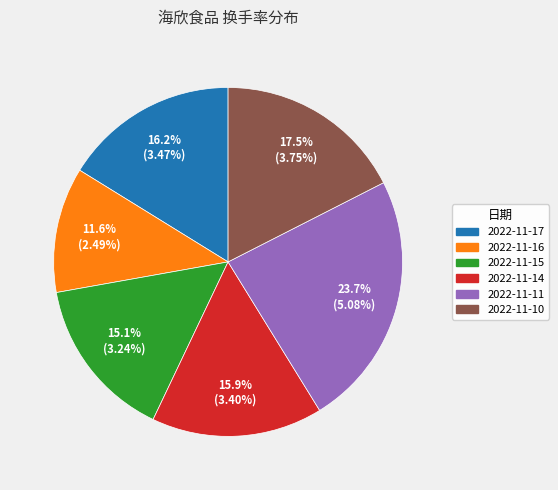

What percentage is the 2022-11-11 slice, to the nearest percent?

24%